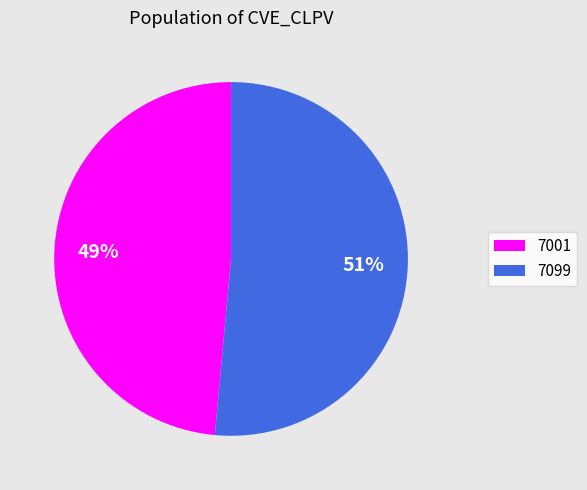

Count the number of slices in the pie.

2